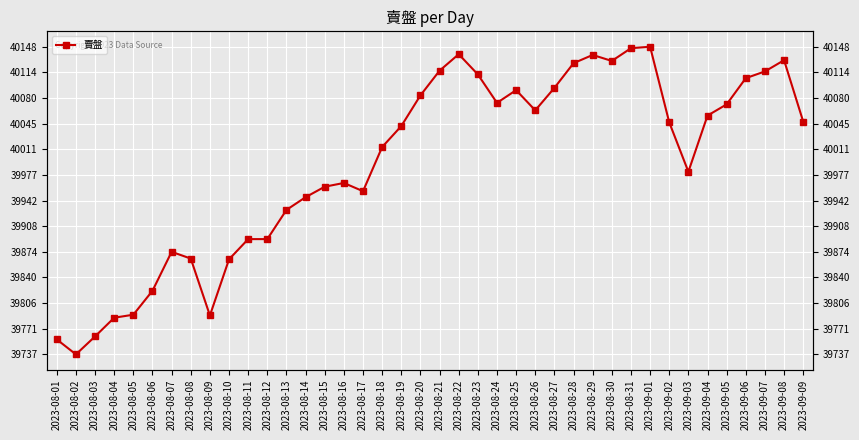

What is the sum of the values at 2023-08-15 and 2023-08-28?

80087